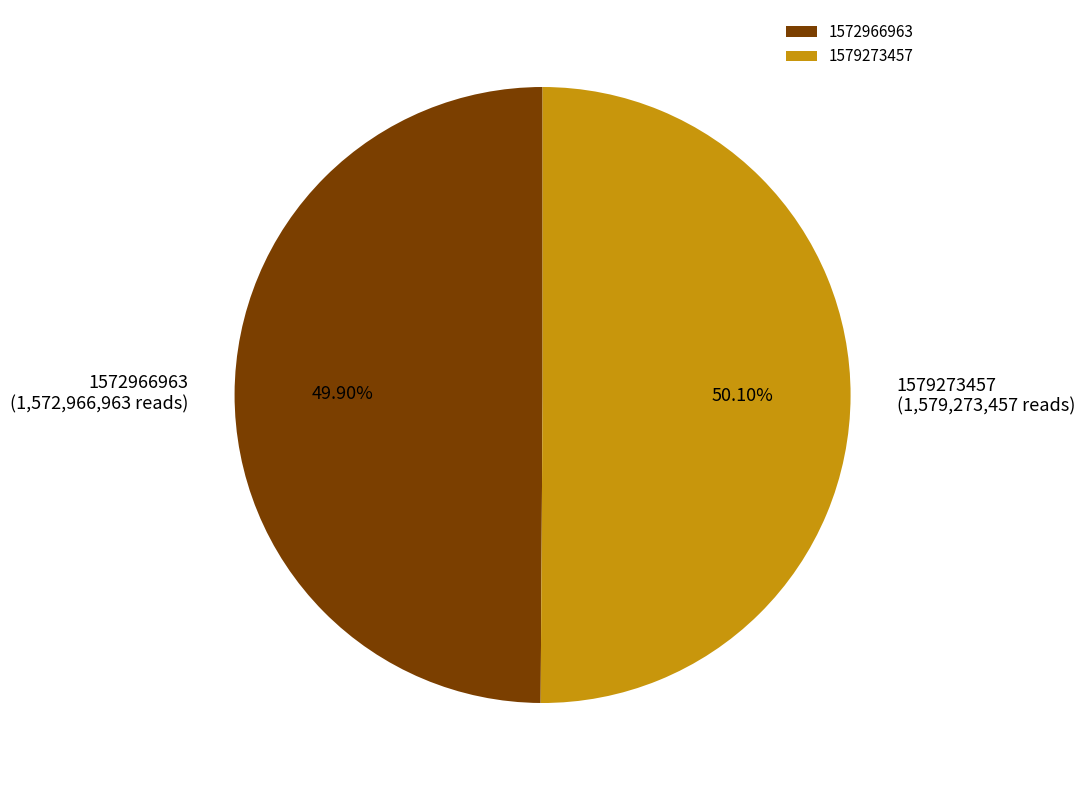

How many slices are in this pie chart?

2